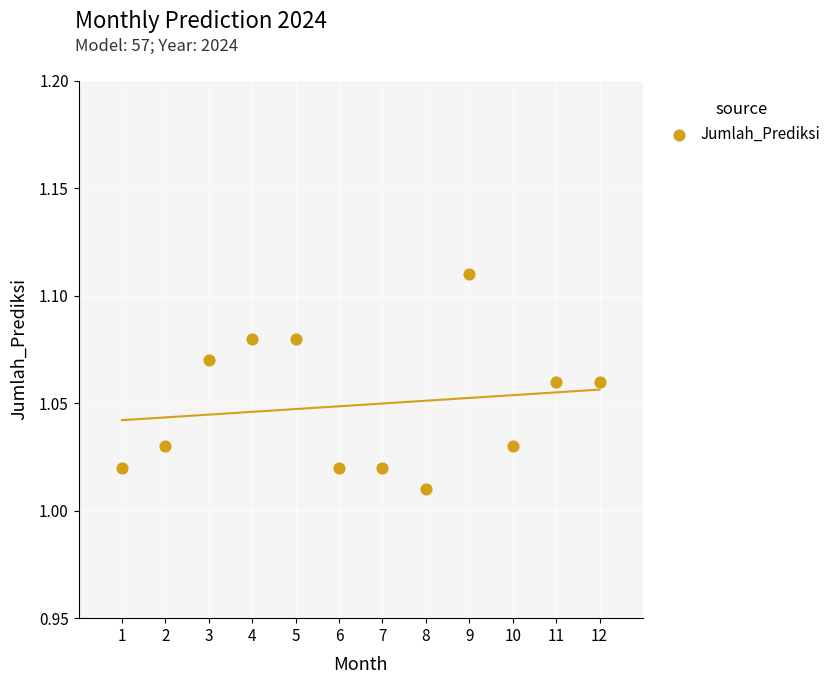

What is the average X value?

6.5